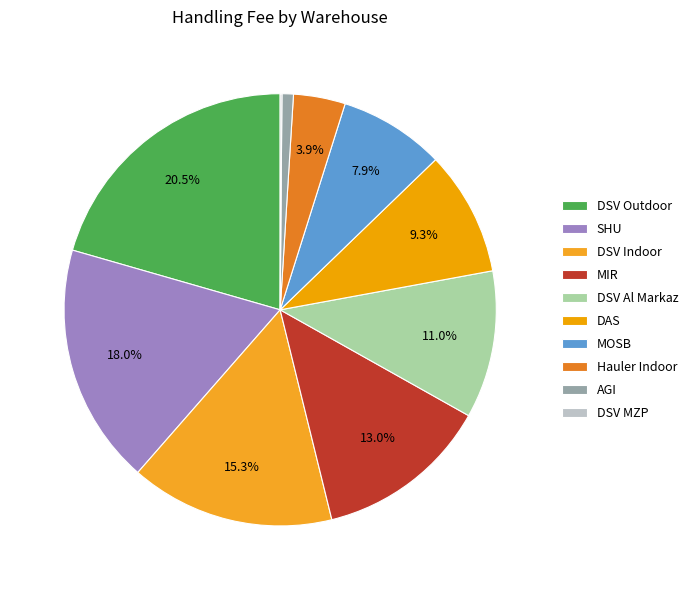

How many segments does this pie chart have?

10